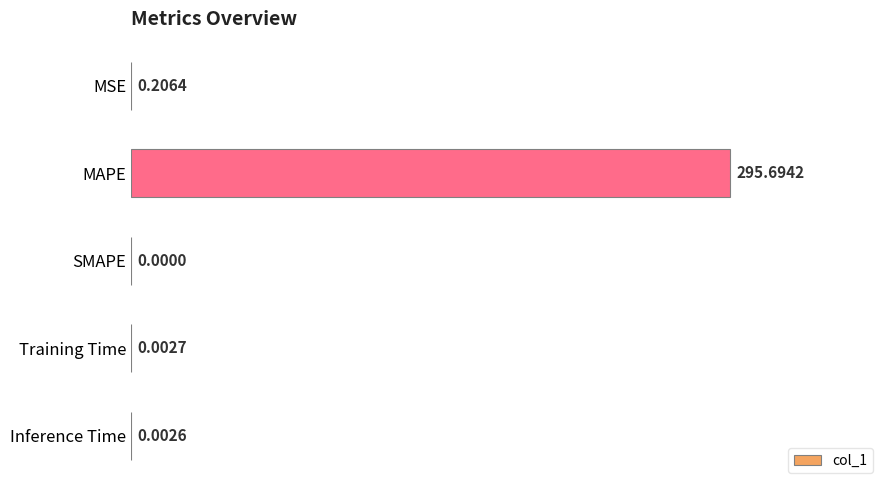

How many series are shown in this chart?

1